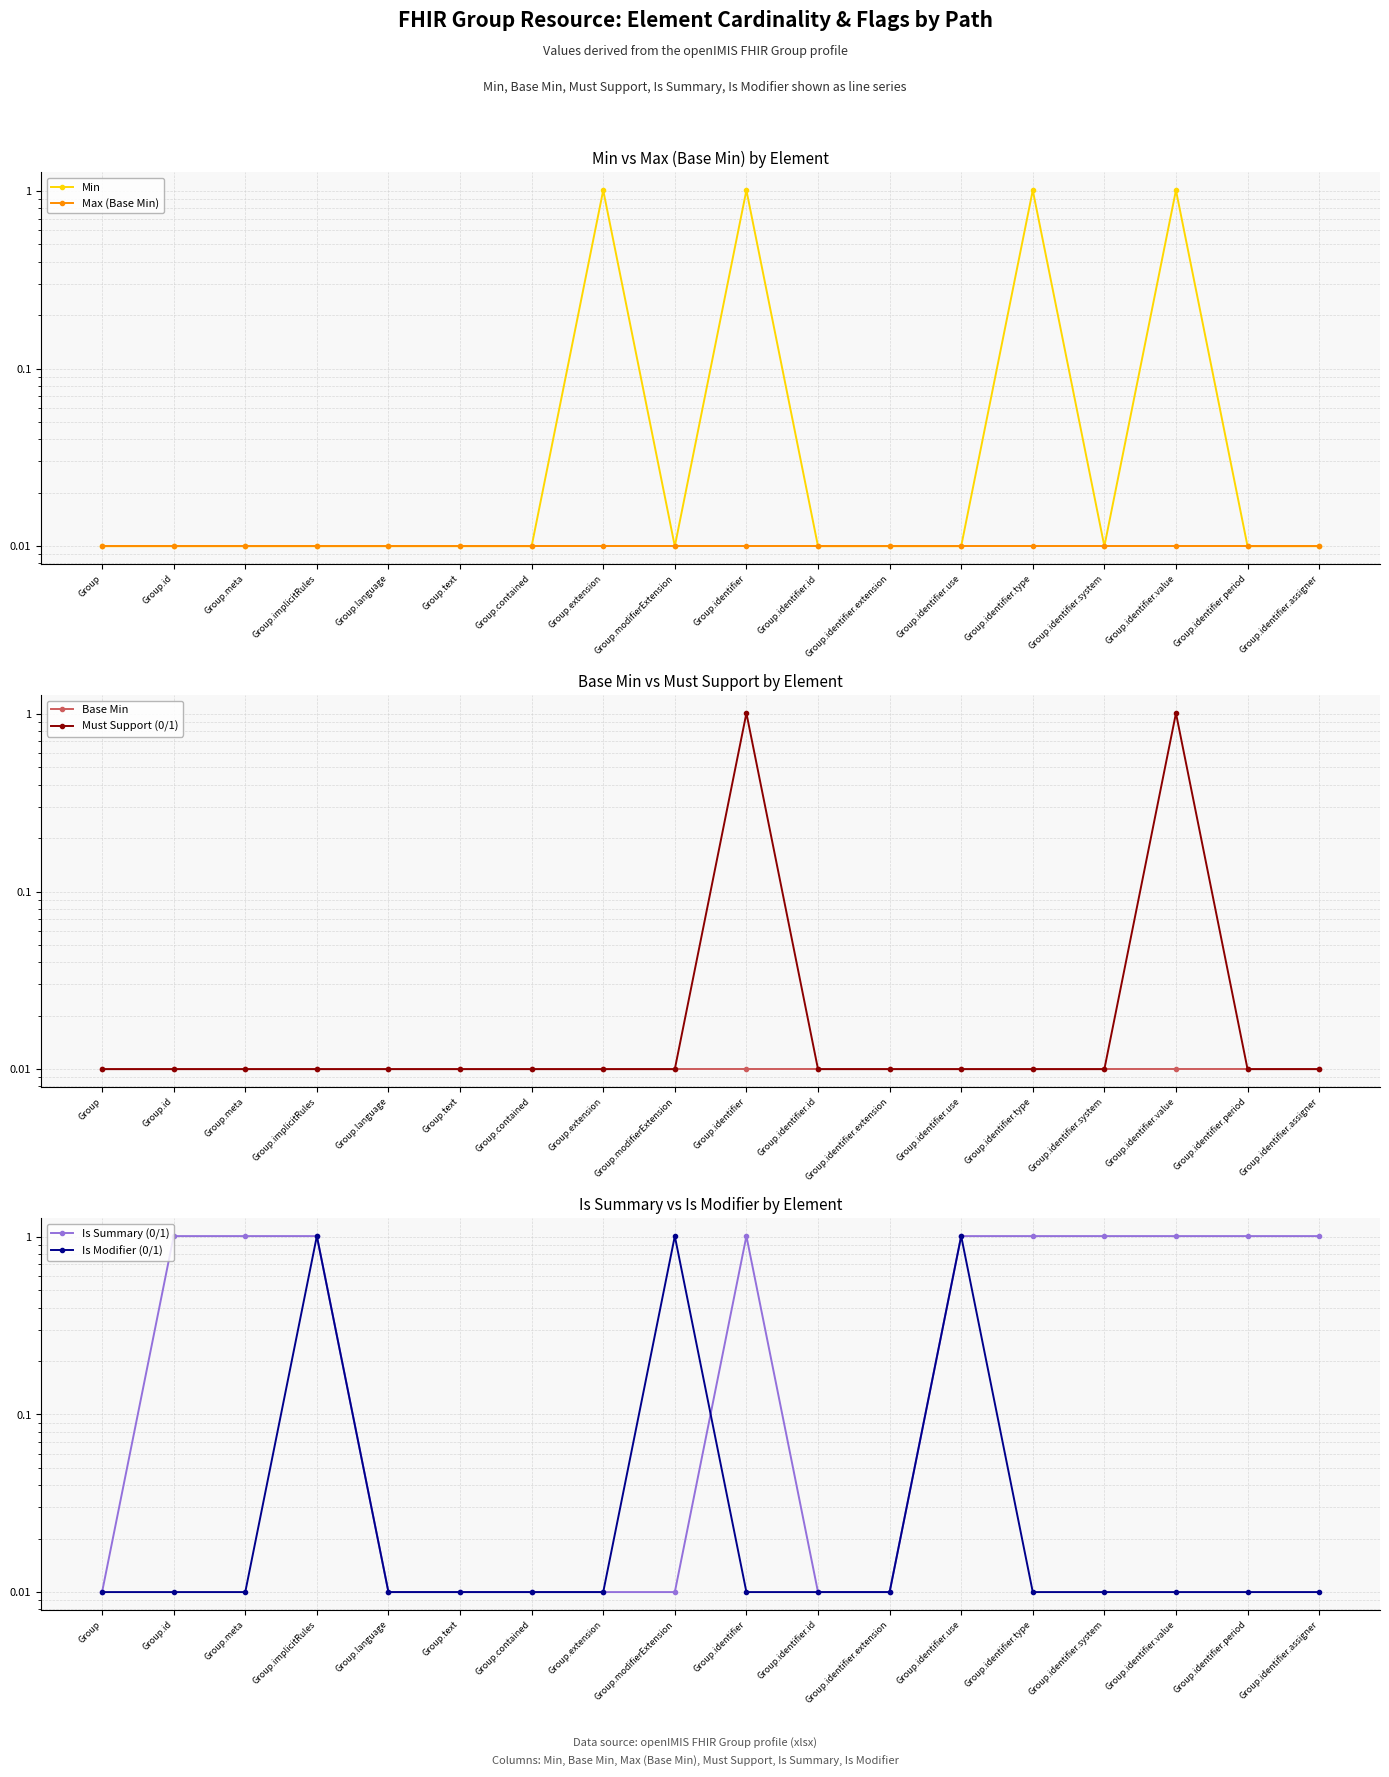

What is the difference between the highest and lowest values at Group.identifier.period?

1.0